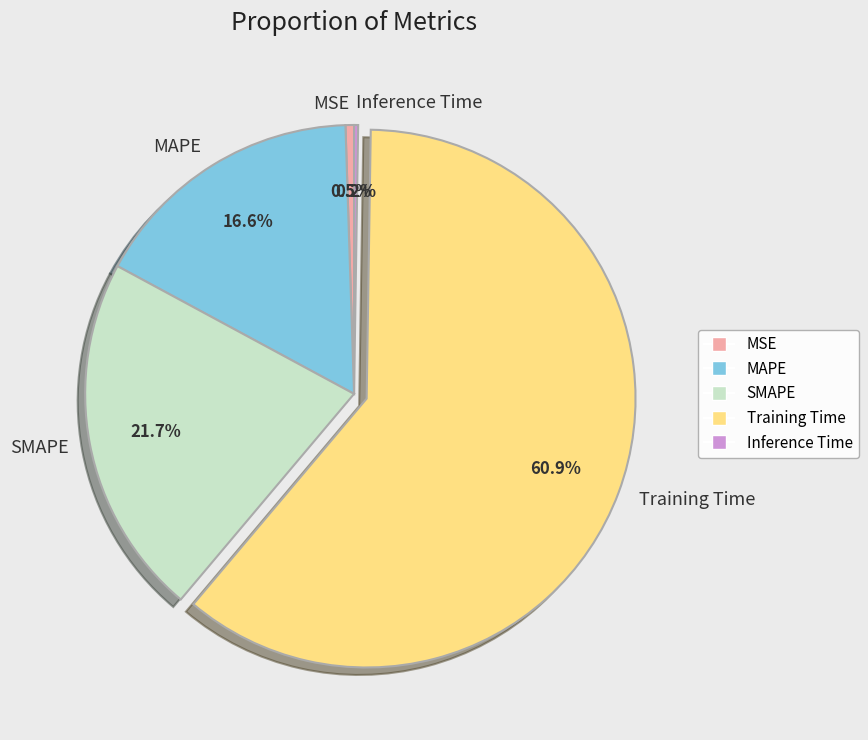

What percentage is NOT represented by MSE?

99.5%